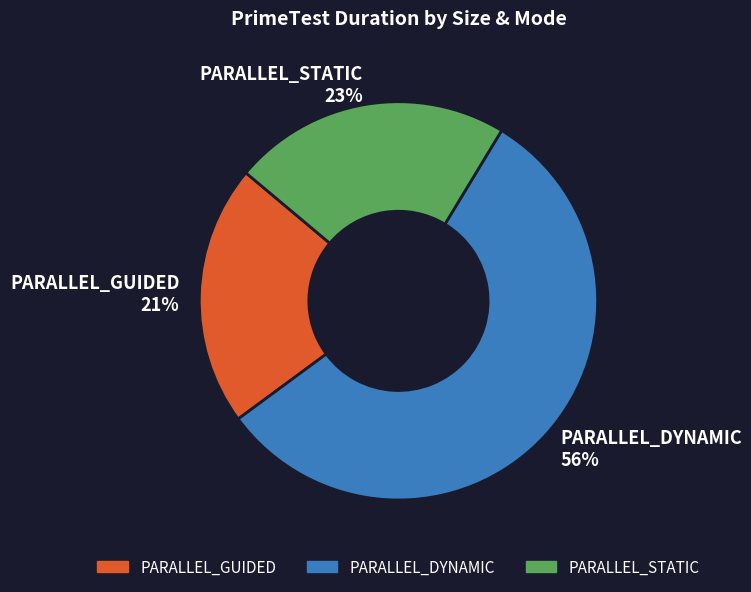

Rank the categories by value from highest to lowest.

PARALLEL_DYNAMIC, PARALLEL_STATIC, PARALLEL_GUIDED